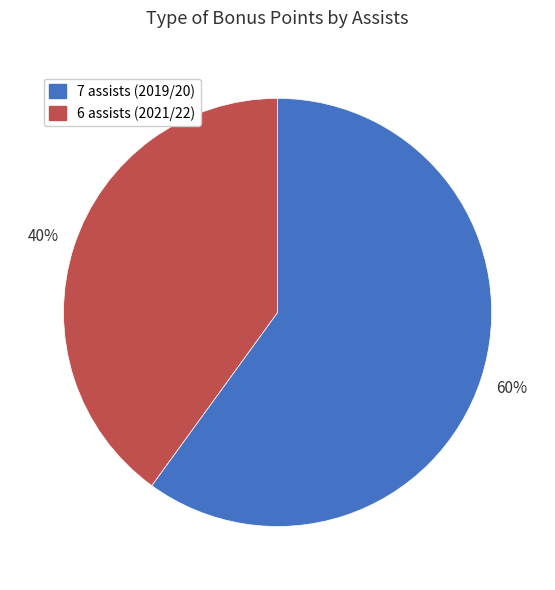

Is 6 assists (2021/22) the majority of the pie?

No